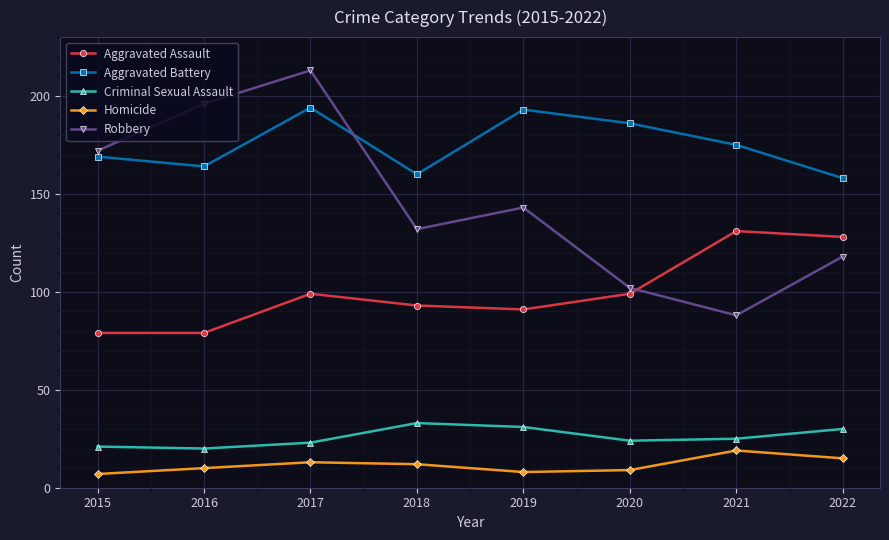

At 2018, list the series in order from largest to smallest.

Aggravated Battery, Robbery, Aggravated Assault, Criminal Sexual Assault, Homicide